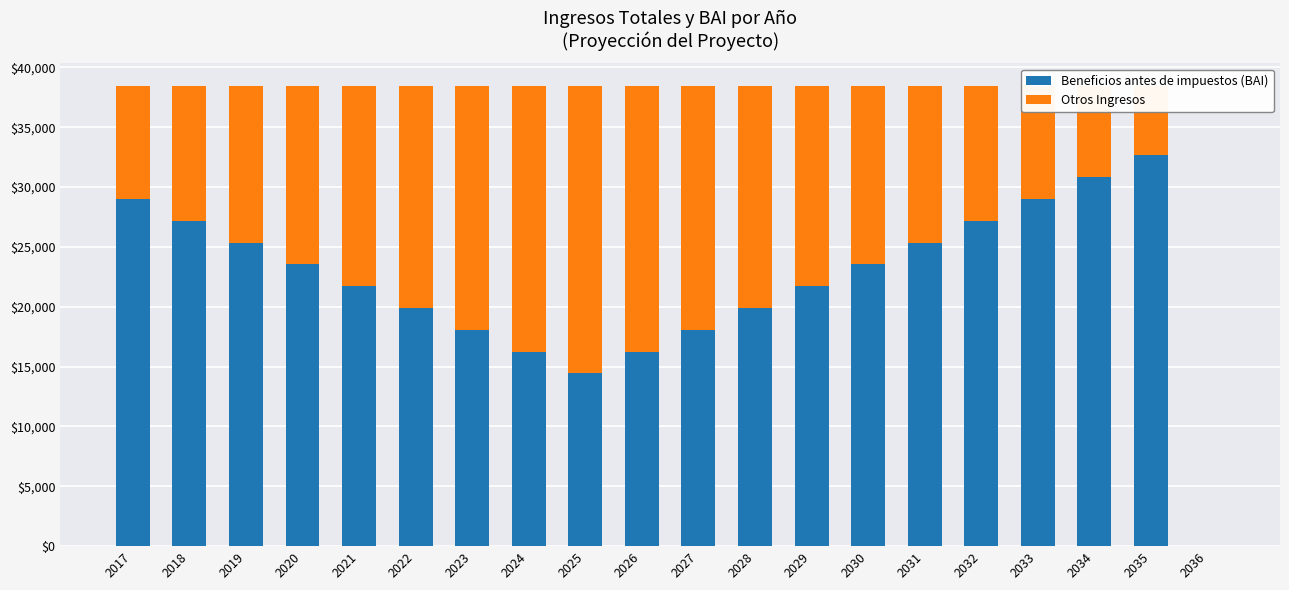

True or false: Beneficios antes de impuestos (BAI) has a value of 7016.8 at 2018.

False